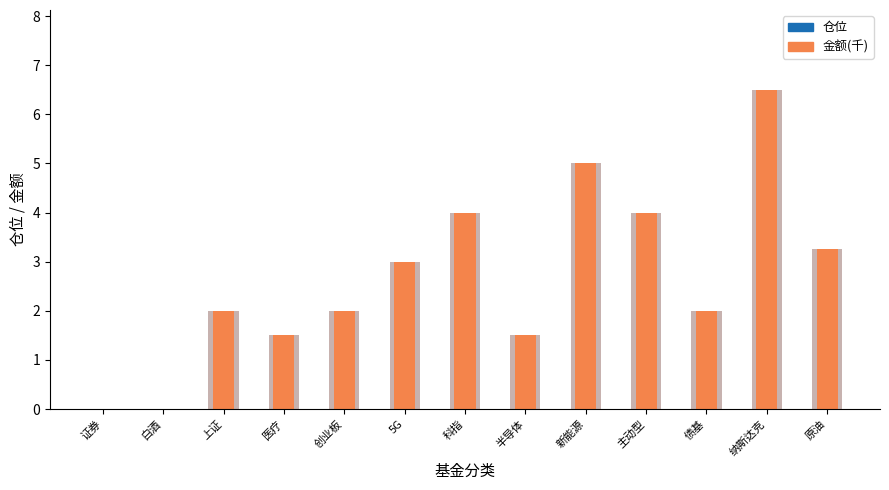

At which label does 金额(千) first exceed 2?

5G